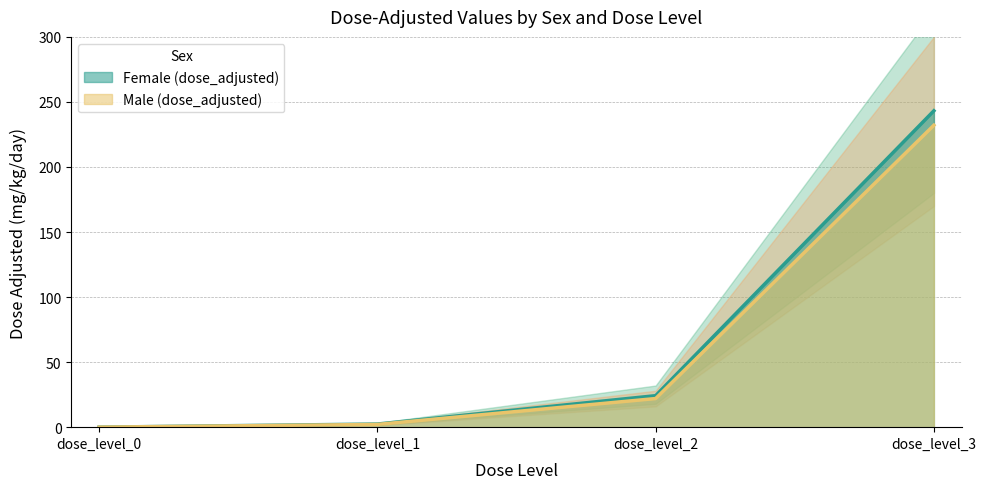

Reading right to left, what are all the values shown in this chart?

Female (dose_adjusted): dose_level_3=243.2	dose_level_2=24.2	dose_level_1=2.4	dose_level_0=0.0
Male (dose_adjusted): dose_level_3=232.1	dose_level_2=22.0	dose_level_1=2.1	dose_level_0=0.0